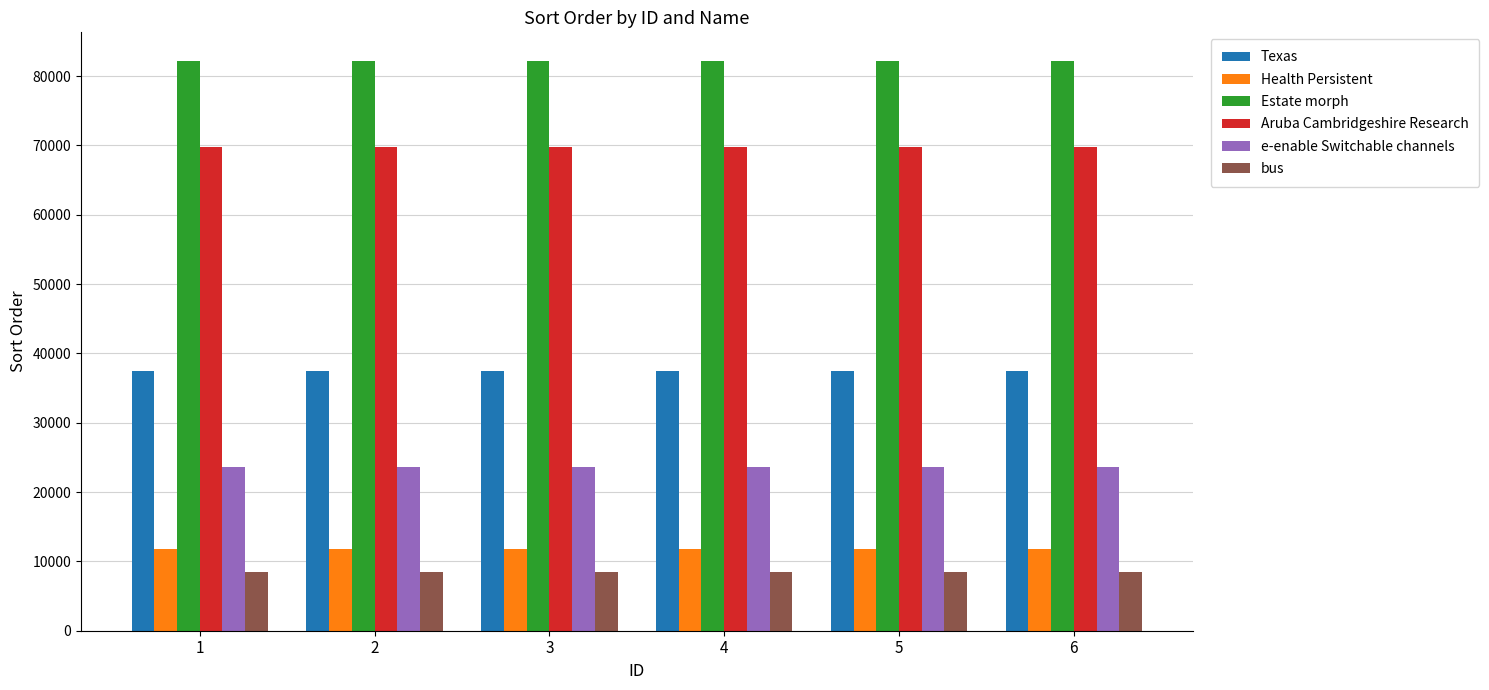

What is the difference between the highest and lowest values at 2?

73782